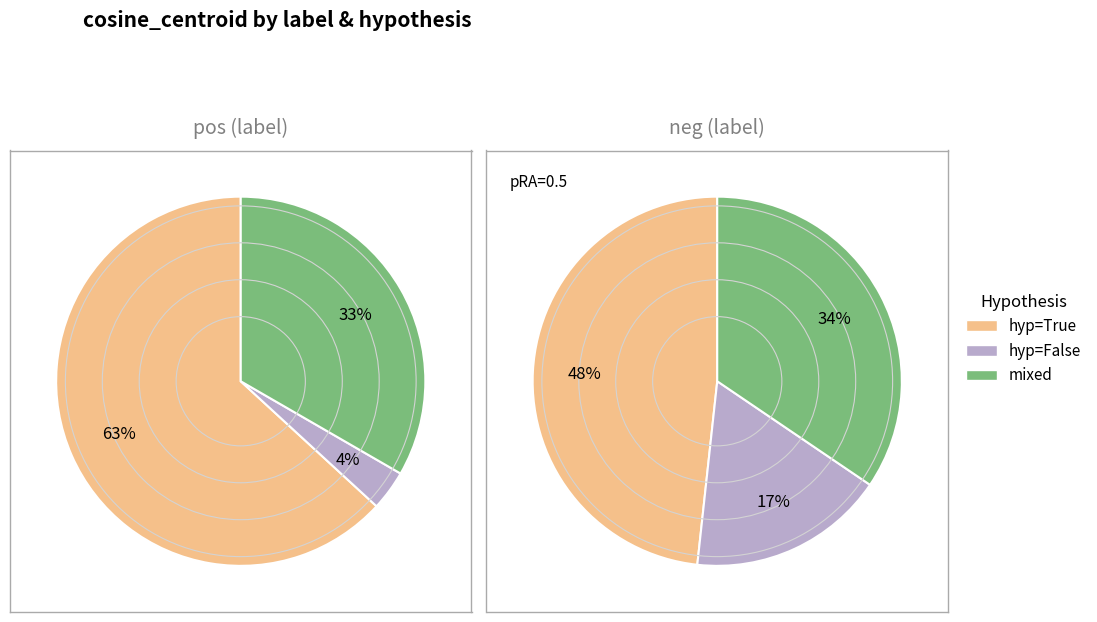

To the nearest percent, what percentage of the pie is neg?

48%